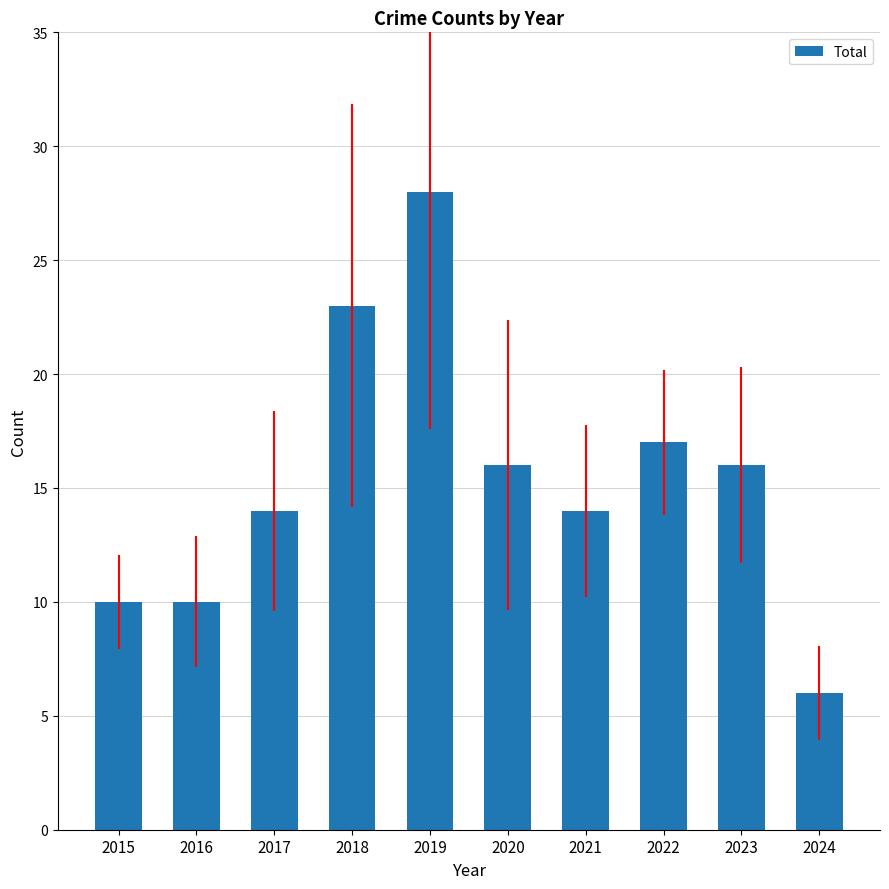

Reading left to right, what are all the values shown in this chart?

2015=10	2016=10	2017=14	2018=23	2019=28	2020=16	2021=14	2022=17	2023=16	2024=6